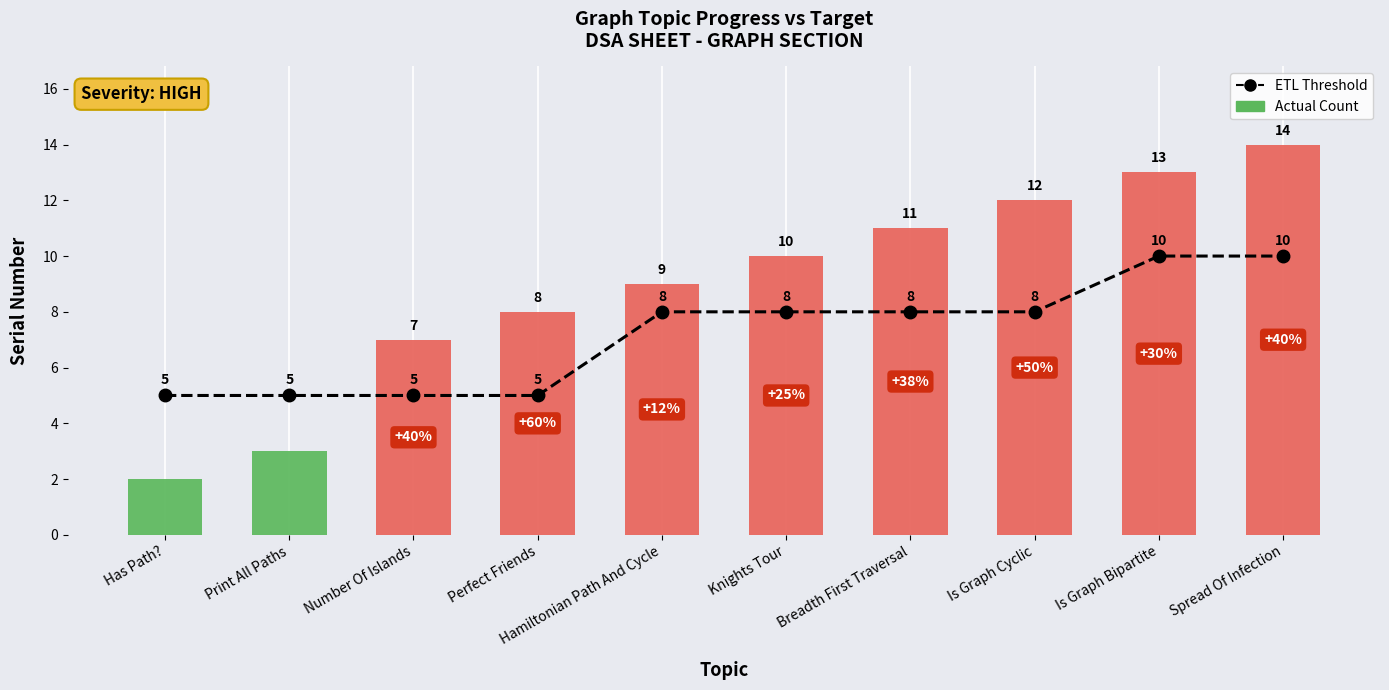

What is the greatest value displayed?

14